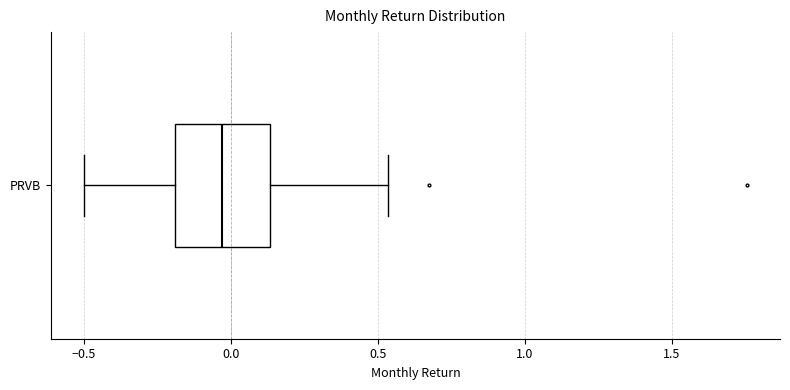

Transcribe this box plot: give where the median line is, the range the box spans, and where the two whiskers end, as read against the x-axis. The values are not printed on the chart, so give them approximately, as read against the axis.

median -0.05, box -0.20 to 0.15, whiskers -0.50 to 0.55